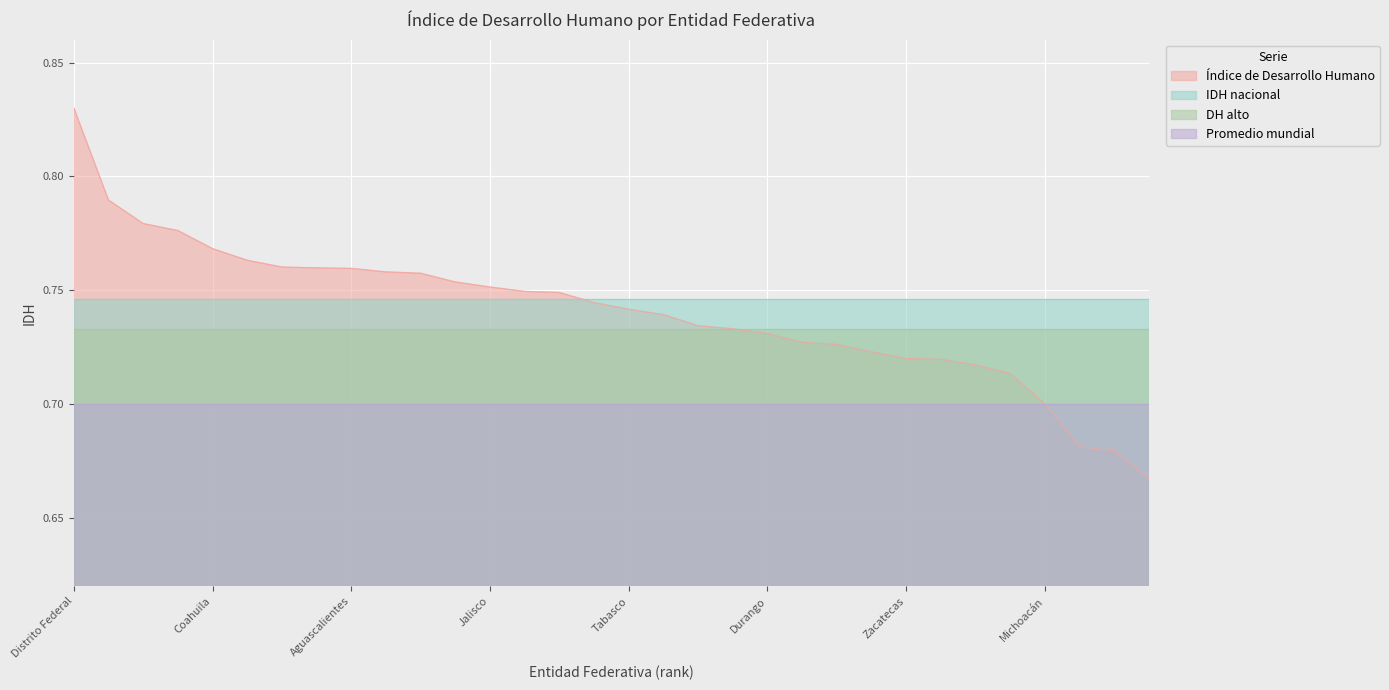

What is the lowest value of the IDH nacional series?

0.7